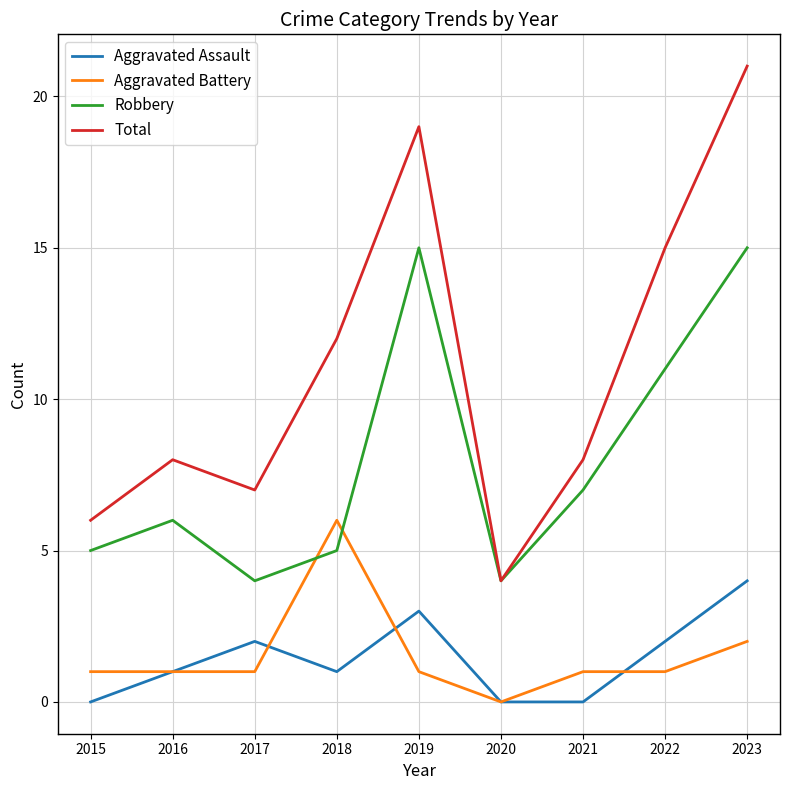

Is the value of Aggravated Assault at 2021 greater than the value of Aggravated Battery at 2022?

No